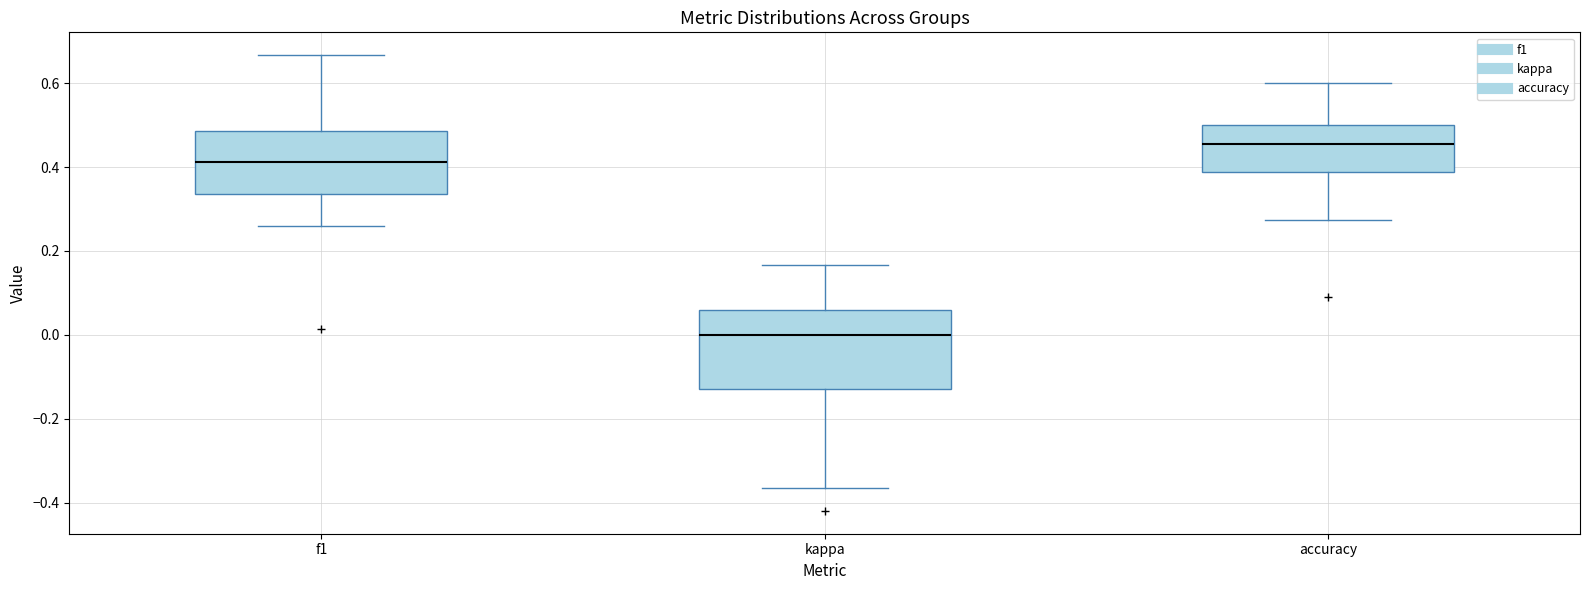

Reading left to right, transcribe this box plot: for each box, give where its median line is, the range the box spans, and where its two whiskers end, as read against the y-axis. The values are not printed on the chart, so give them approximately, as read against the axis.

f1: median 0.42, box 0.34 to 0.48, whiskers 0.26 to 0.66
kappa: median 0.00, box -0.12 to 0.06, whiskers -0.36 to 0.16
accuracy: median 0.46, box 0.38 to 0.50, whiskers 0.28 to 0.60